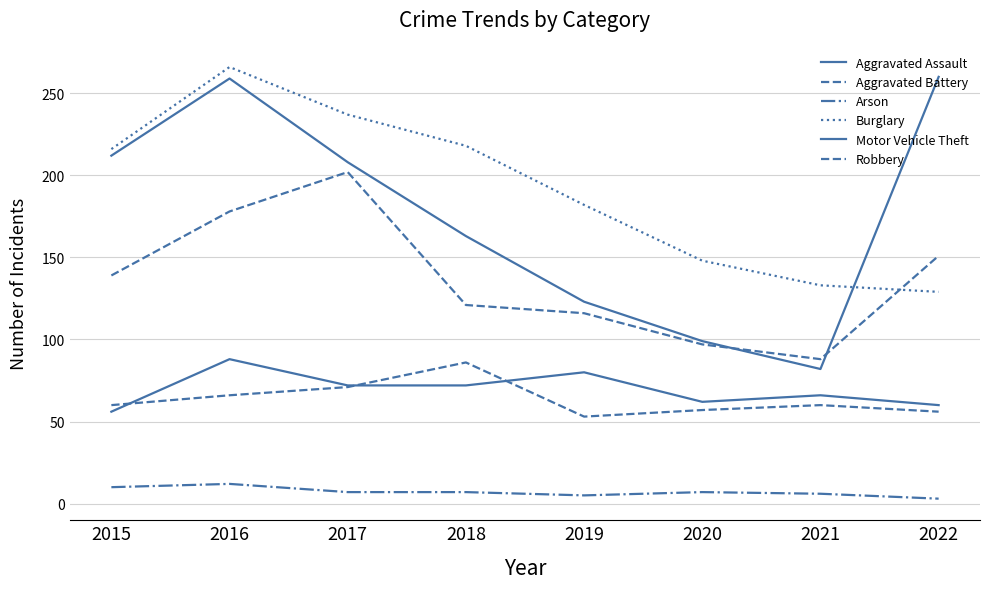

How many lines are shown in the chart?

6